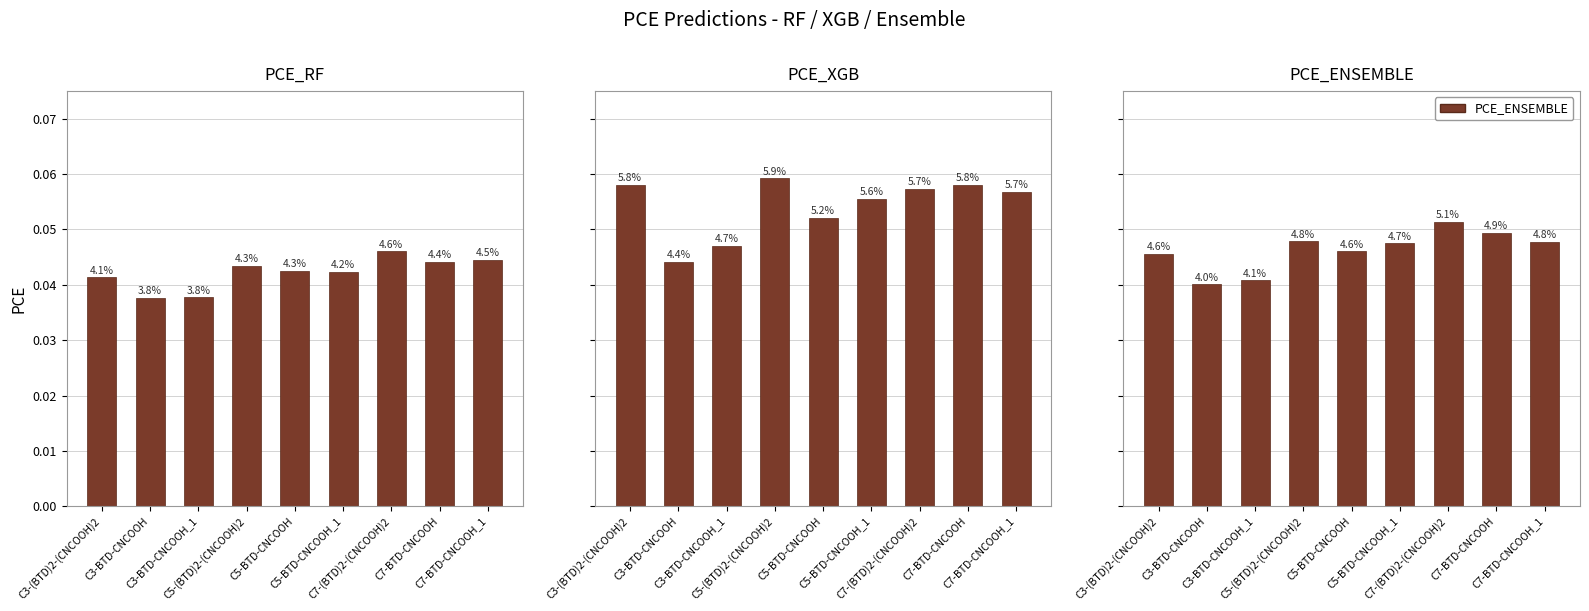

Which series has the largest total across all categories?

PCE_XGB